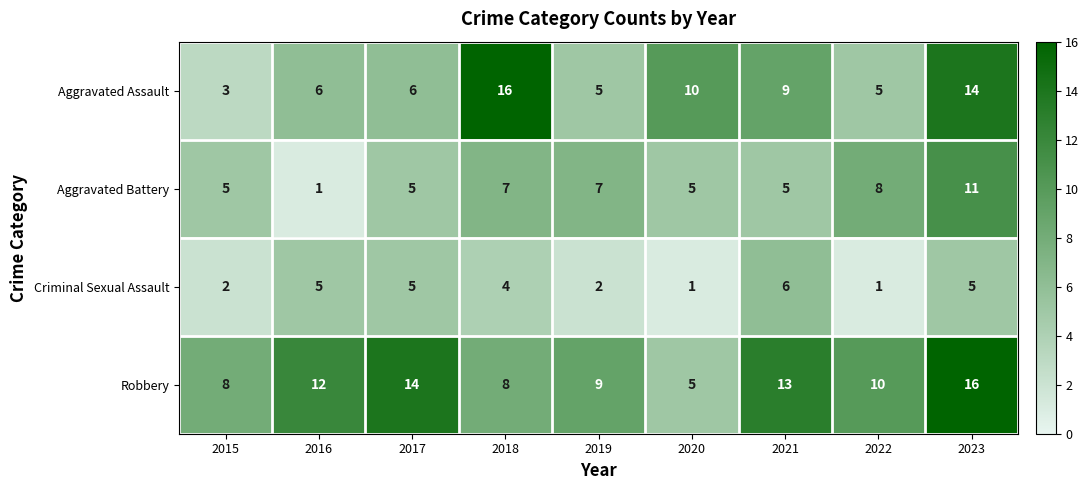

Where does the Robbery series first go above 10?

2016